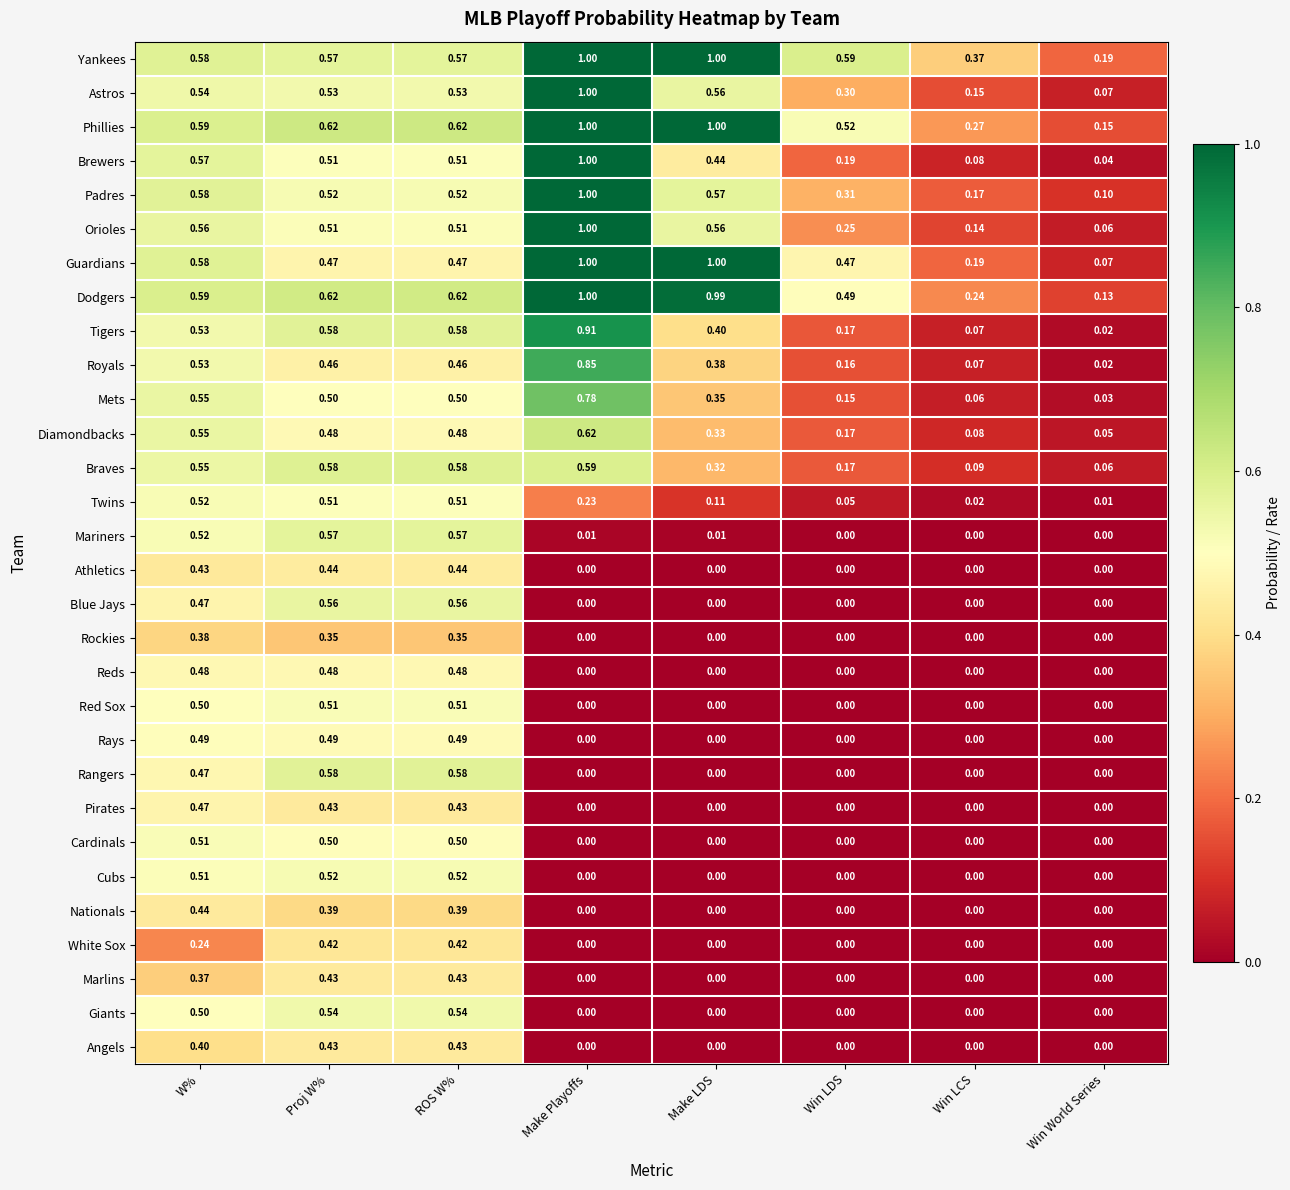

Which series has the largest total across all categories?

Yankees